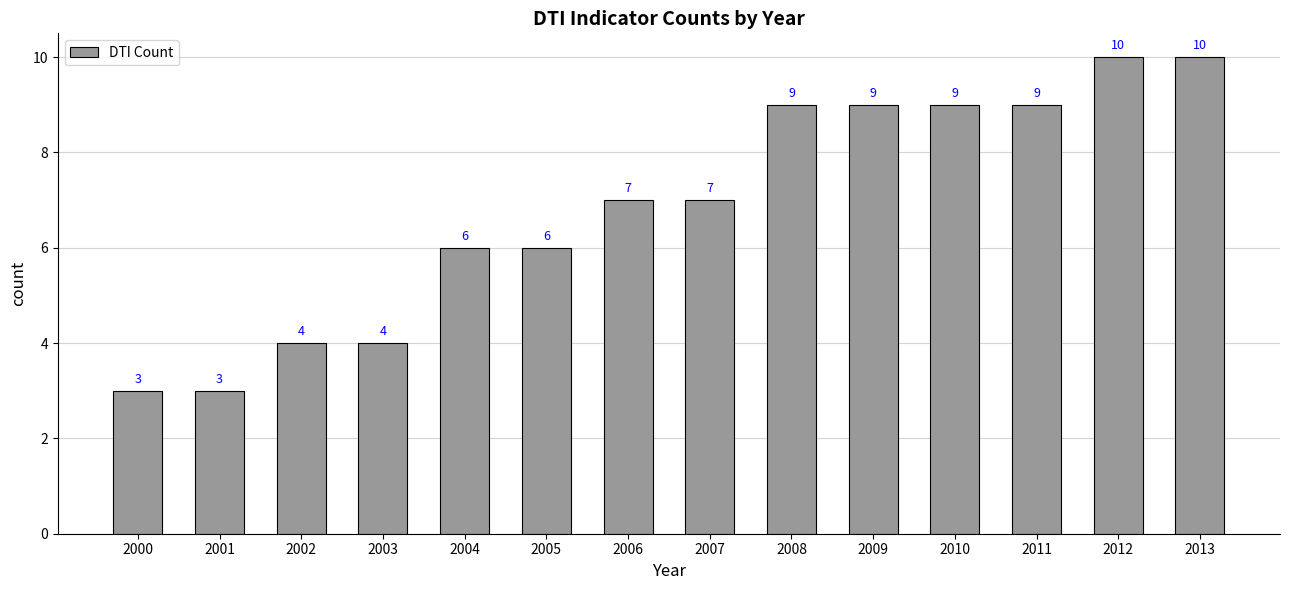

Is it true that the value at 2000 is 3?

True